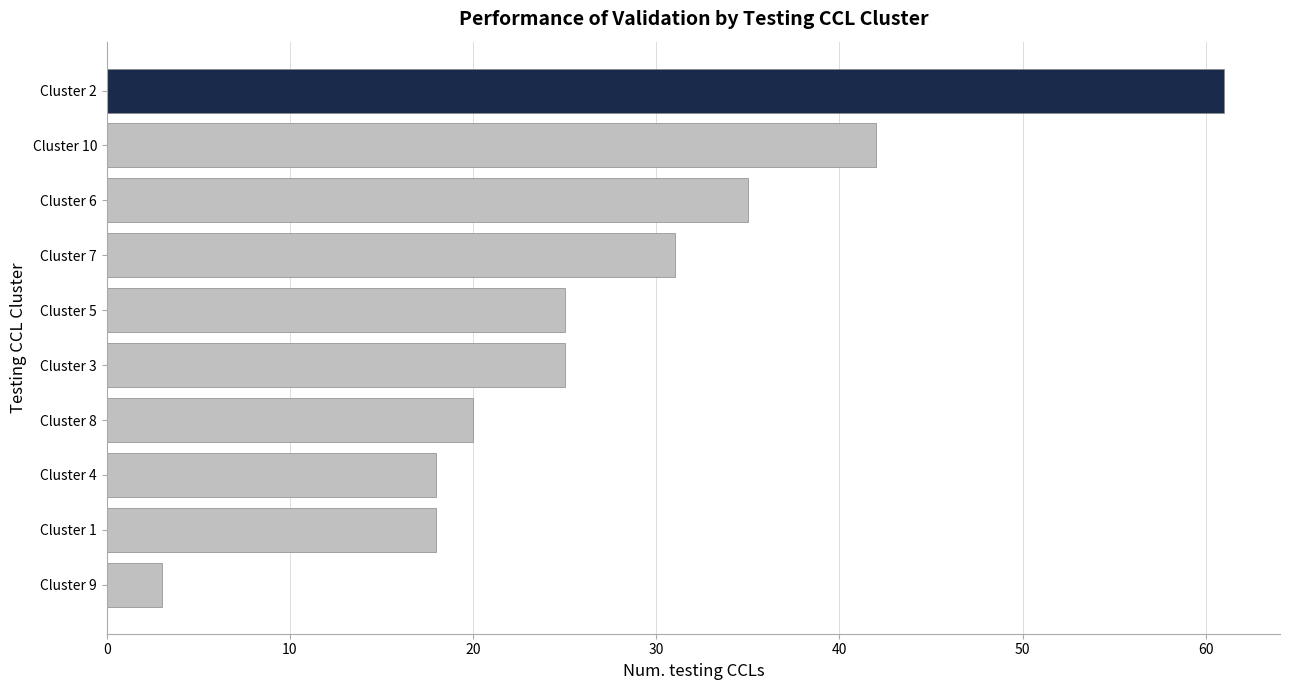

Which category has the highest value across all series?

Cluster 2